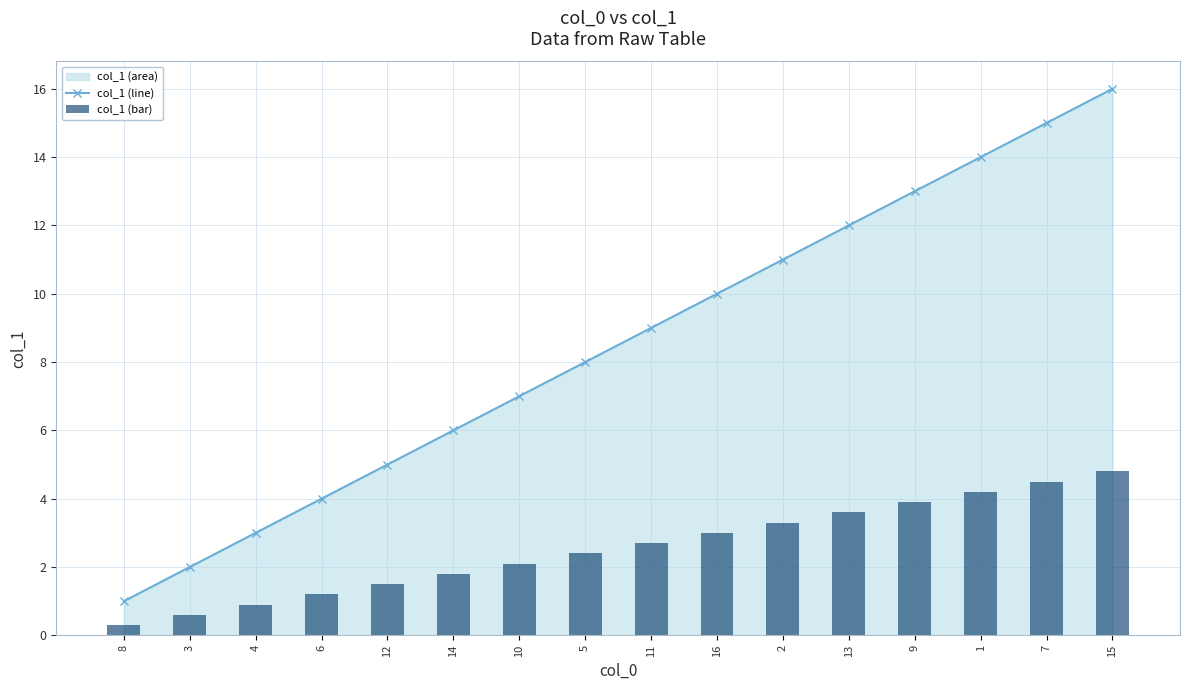

What is the minimum value for col_1 (line)?

1